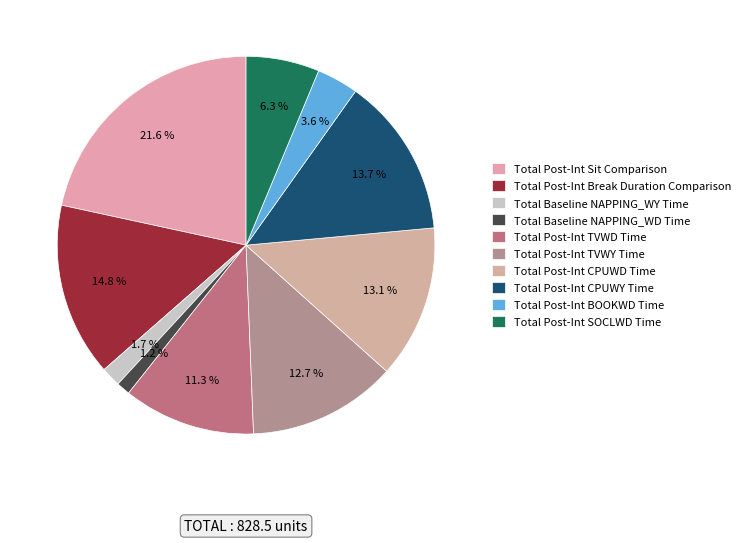

How many slices are in this pie chart?

10